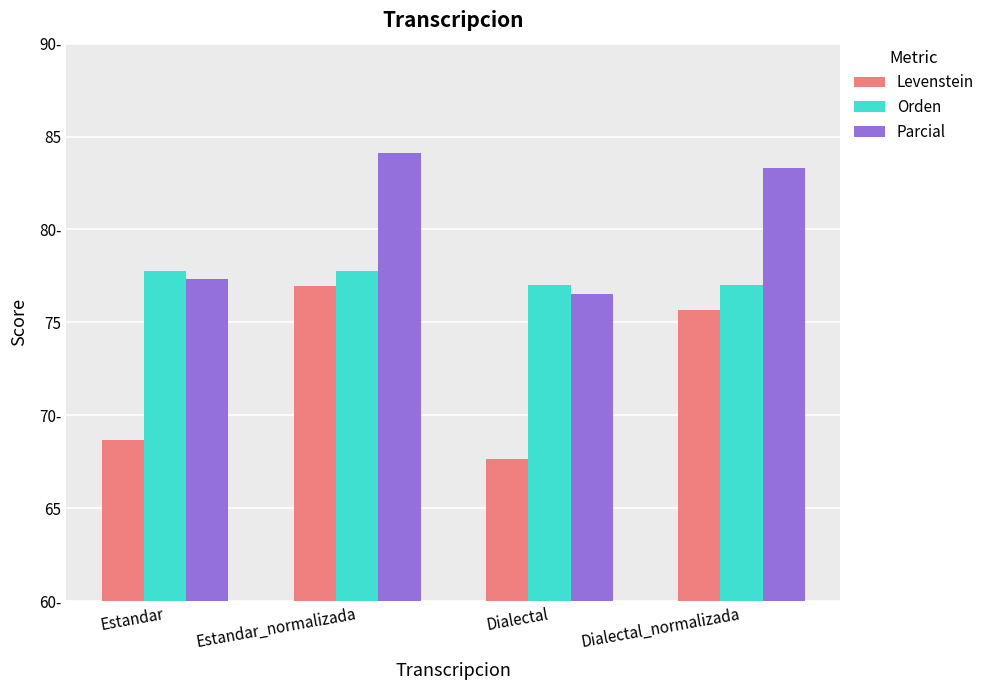

What are all the series names shown in the legend?

Levenstein, Orden, Parcial